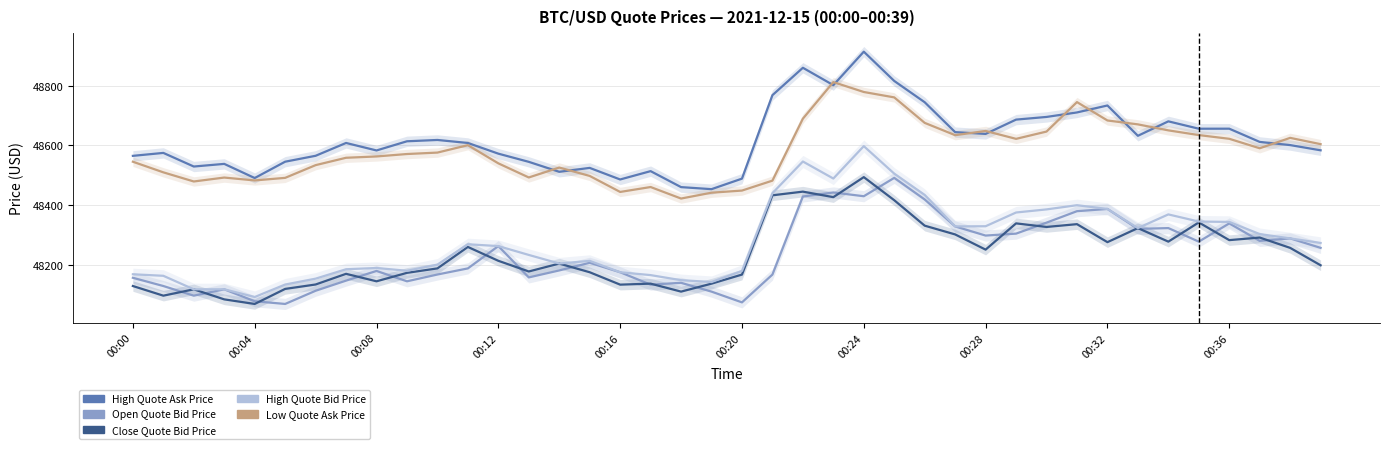

What is the sum of the Close Quote Bid Price values at 22 and 10?

96634.2